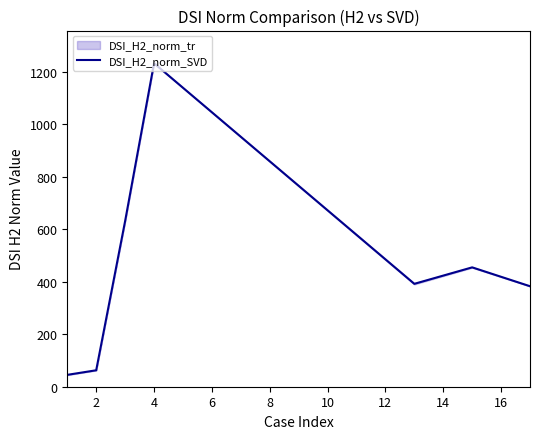

Reading left to right, what are all the values shown in this chart?

45.3	62.7	631.5	1233.2	392.3	455.1	383.1